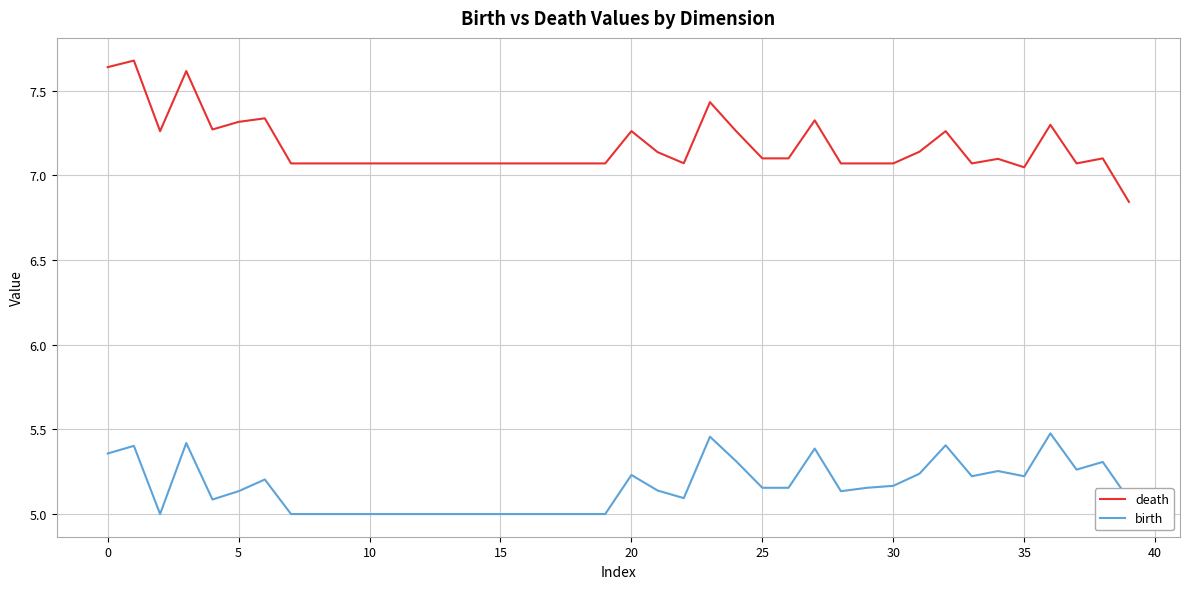

True or false: birth and death intersect in this chart.

False